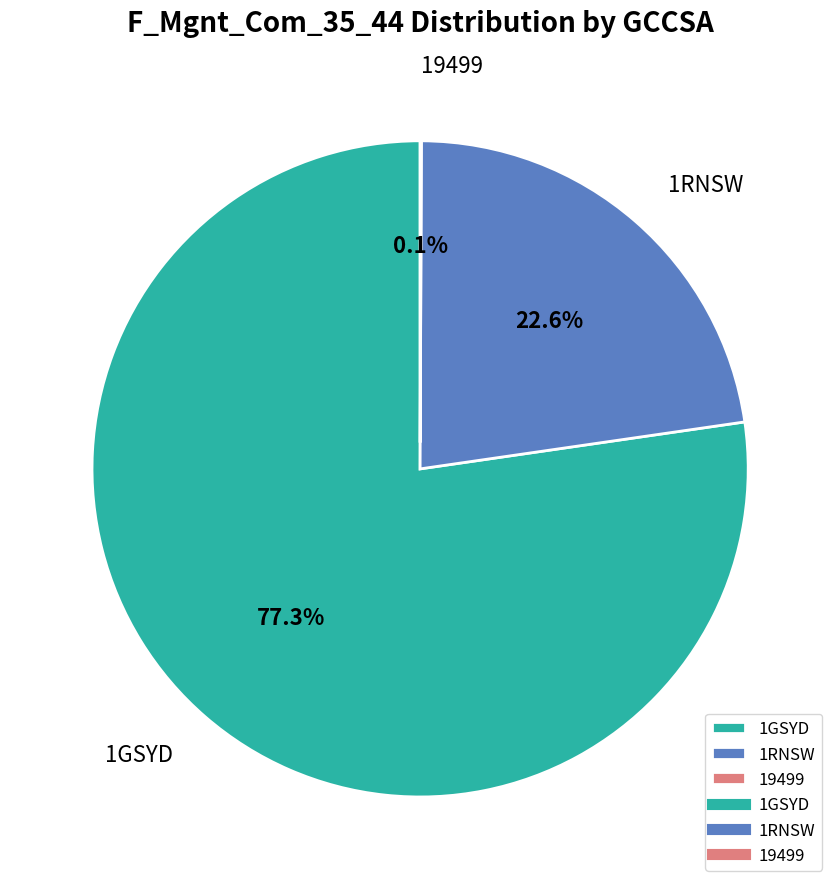

True or false: 1RNSW accounts for 37% of the total.

False